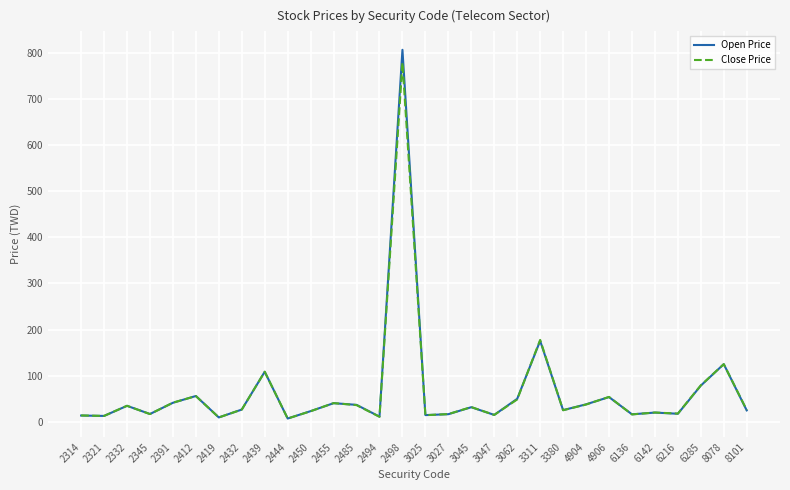

How many lines are shown in the chart?

2